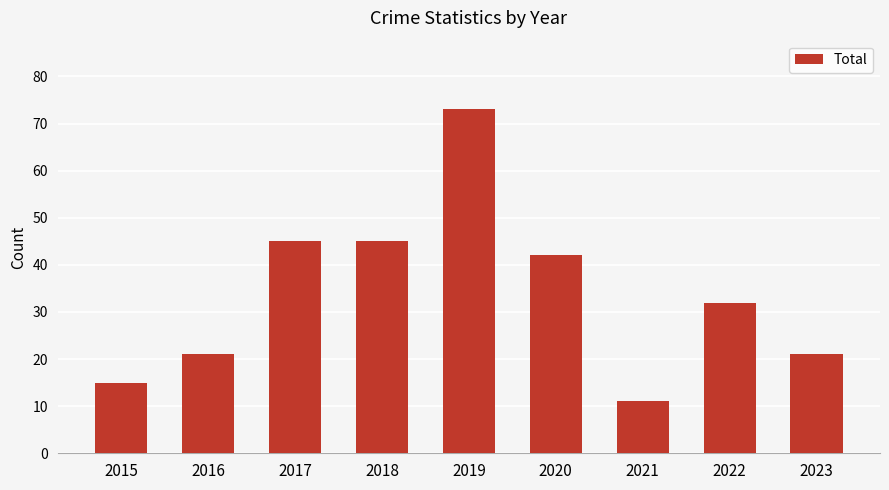

How many values are below 32?

4